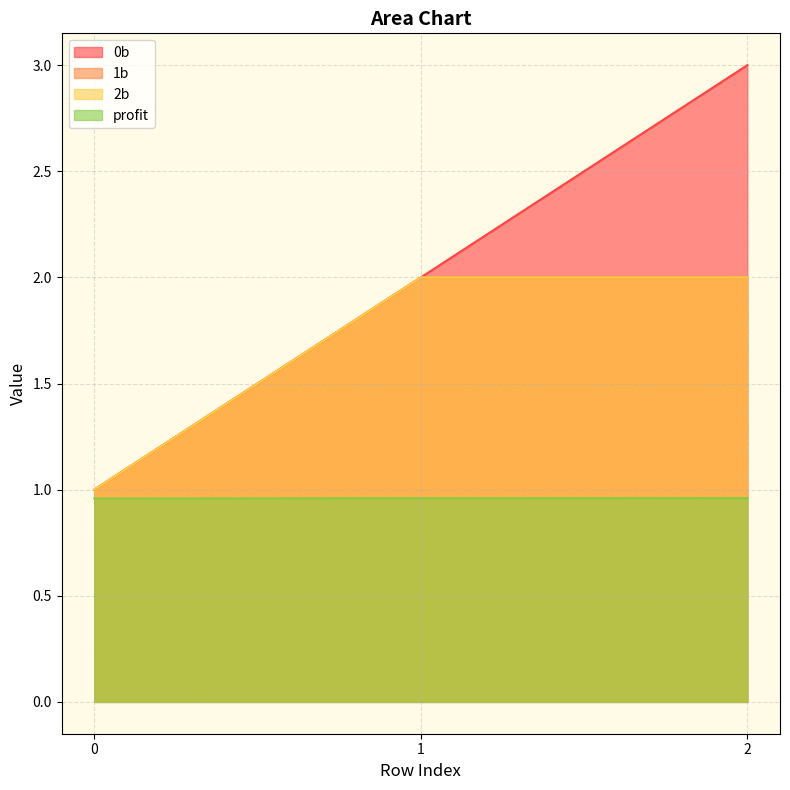

What is the spread (max minus min) of values at 1?

1.0